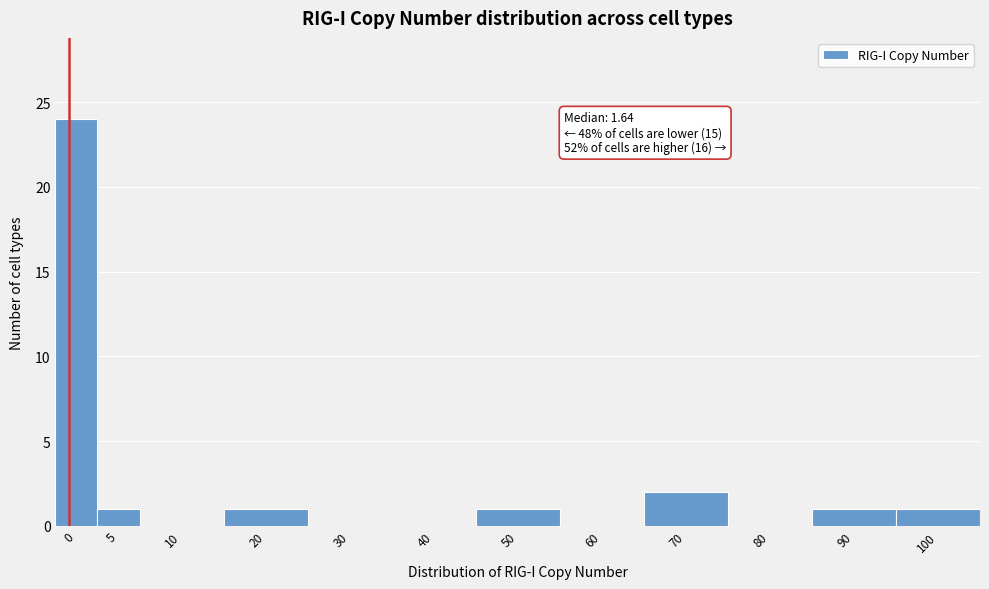

Reading right to left, extract all data points from this chart.

100=1	90=1	80=0	70=2	60=0	50=1	40=0	30=0	20=1	10=0	5=1	0=24